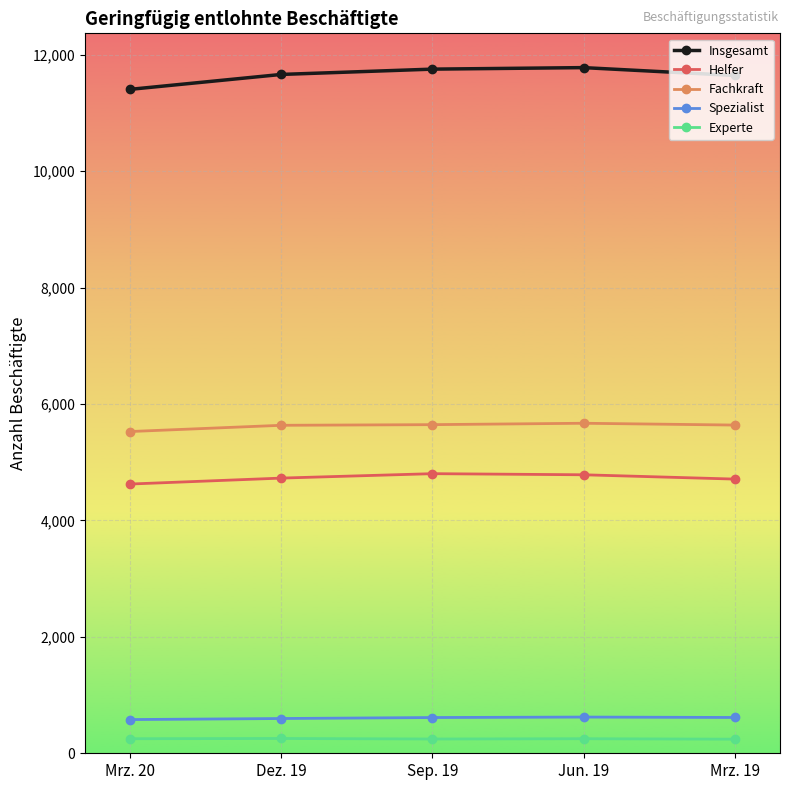

What is the sum of the Experte values at Jun. 19 and Mrz. 20?

500